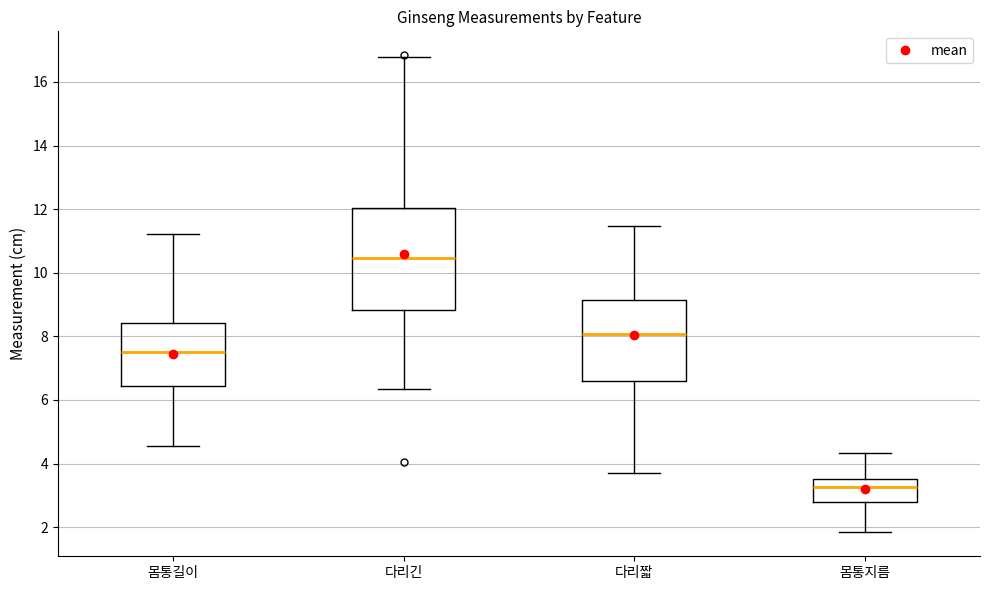

Comparing the boxes themselves (not the whiskers), which one is the tallest?

다리긴